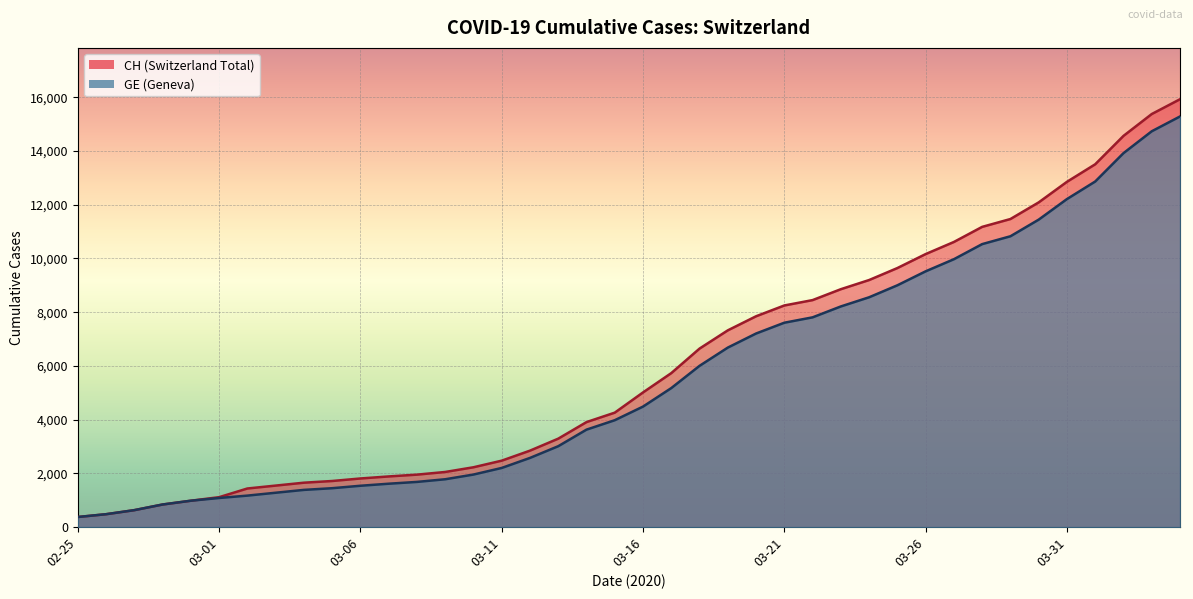

What is the average value of the GE series?

5641